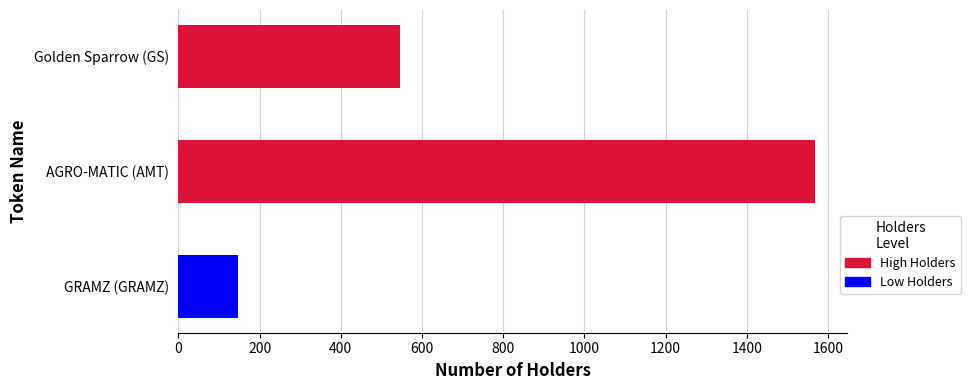

Rank the categories by value from lowest to highest.

GRAMZ (GRAMZ), Golden Sparrow (GS), AGRO-MATIC (AMT)